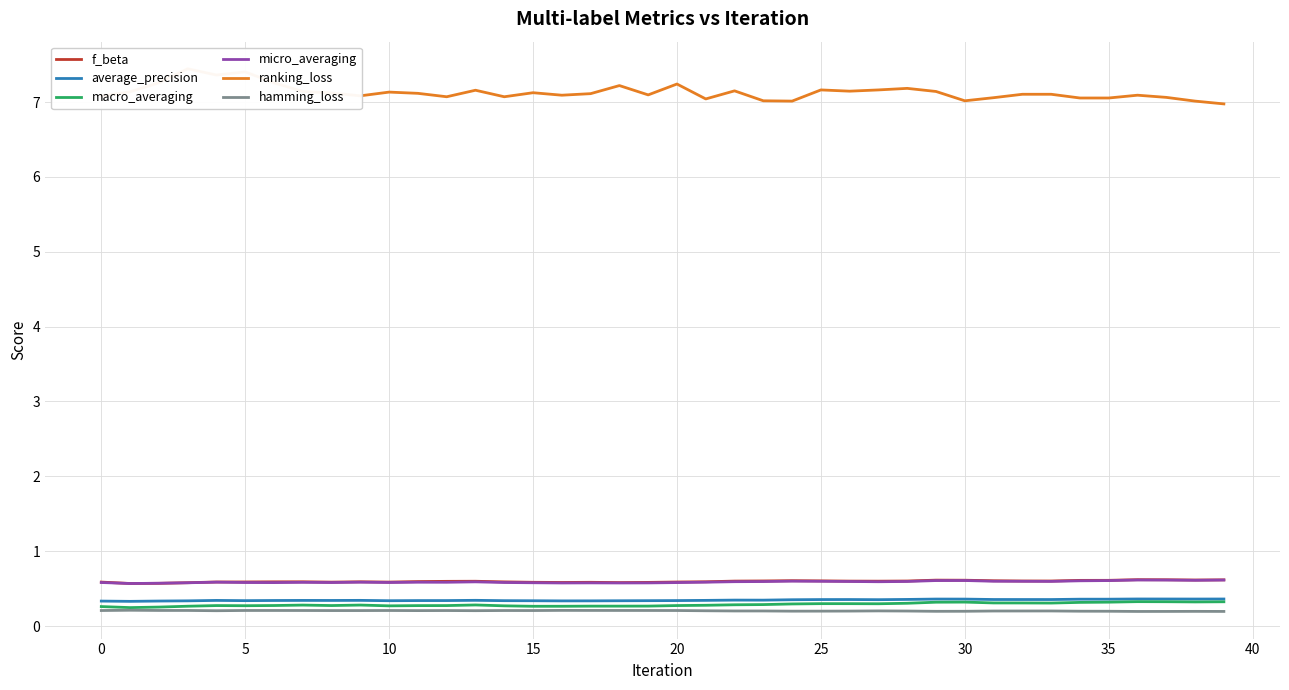

Reading left to right, list all the values displayed in this chart.

f_beta: 0.6	0.6	0.6	0.6	0.6	0.6	0.6	0.6	0.6	0.6	0.6	0.6	0.6	0.6	0.6	0.6	0.6	0.6	0.6	0.6	0.6	0.6	0.6	0.6	0.6	0.6	0.6	0.6	0.6	0.6	0.6	0.6	0.6	0.6	0.6	0.6	0.6	0.6	0.6	0.6
average_precision: 0.3	0.3	0.3	0.3	0.3	0.3	0.3	0.3	0.3	0.3	0.3	0.3	0.3	0.3	0.3	0.3	0.3	0.3	0.3	0.3	0.3	0.3	0.3	0.3	0.4	0.4	0.4	0.4	0.4	0.4	0.4	0.4	0.4	0.4	0.4	0.4	0.4	0.4	0.4	0.4
macro_averaging: 0.3	0.2	0.3	0.3	0.3	0.3	0.3	0.3	0.3	0.3	0.3	0.3	0.3	0.3	0.3	0.3	0.3	0.3	0.3	0.3	0.3	0.3	0.3	0.3	0.3	0.3	0.3	0.3	0.3	0.3	0.3	0.3	0.3	0.3	0.3	0.3	0.3	0.3	0.3	0.3
micro_averaging: 0.6	0.6	0.6	0.6	0.6	0.6	0.6	0.6	0.6	0.6	0.6	0.6	0.6	0.6	0.6	0.6	0.6	0.6	0.6	0.6	0.6	0.6	0.6	0.6	0.6	0.6	0.6	0.6	0.6	0.6	0.6	0.6	0.6	0.6	0.6	0.6	0.6	0.6	0.6	0.6
ranking_loss: 7.1	7.1	7.3	7.4	7.4	7.4	7.3	7.1	7.1	7.1	7.1	7.1	7.1	7.2	7.1	7.1	7.1	7.1	7.2	7.1	7.2	7.0	7.1	7.0	7.0	7.2	7.1	7.2	7.2	7.1	7.0	7.1	7.1	7.1	7.1	7.1	7.1	7.1	7.0	7.0
hamming_loss: 0.2	0.2	0.2	0.2	0.2	0.2	0.2	0.2	0.2	0.2	0.2	0.2	0.2	0.2	0.2	0.2	0.2	0.2	0.2	0.2	0.2	0.2	0.2	0.2	0.2	0.2	0.2	0.2	0.2	0.2	0.2	0.2	0.2	0.2	0.2	0.2	0.2	0.2	0.2	0.2